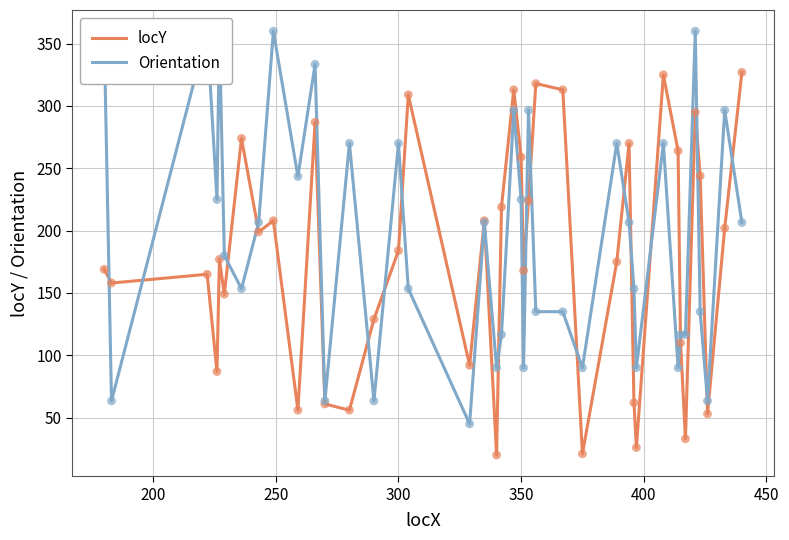

What is the highest value of the locY series?

327